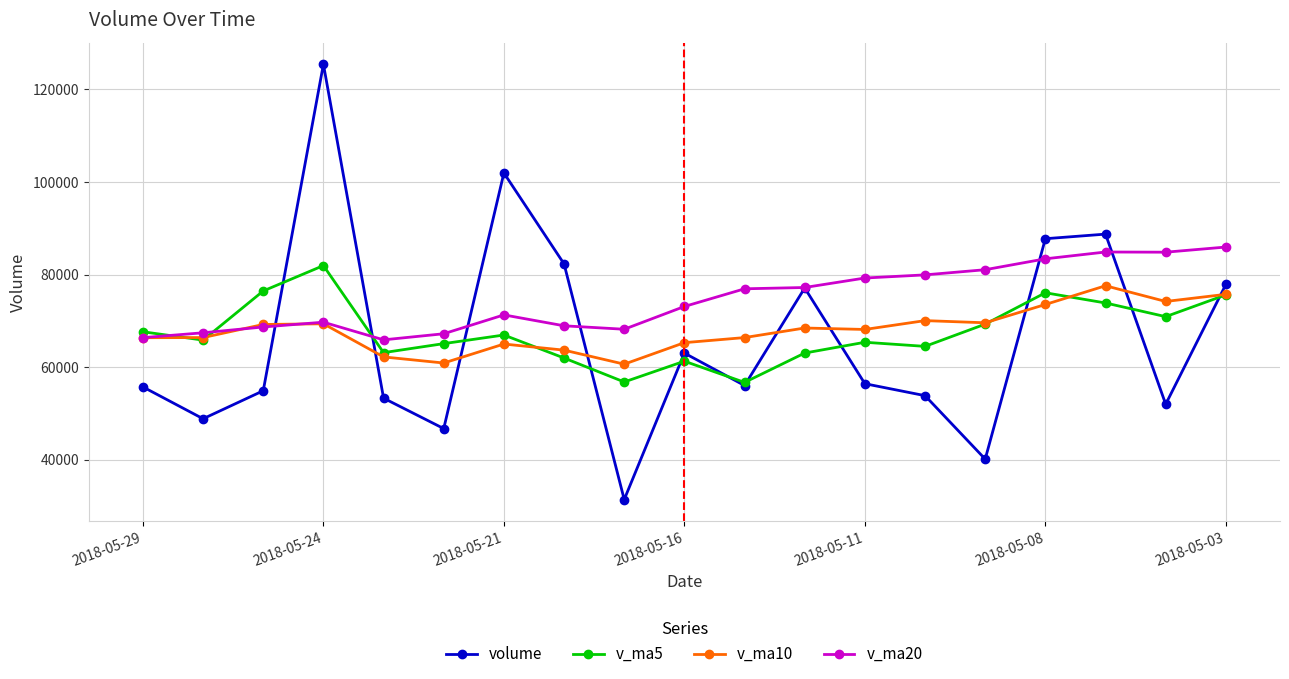

Which series has the largest total across all categories?

v_ma20